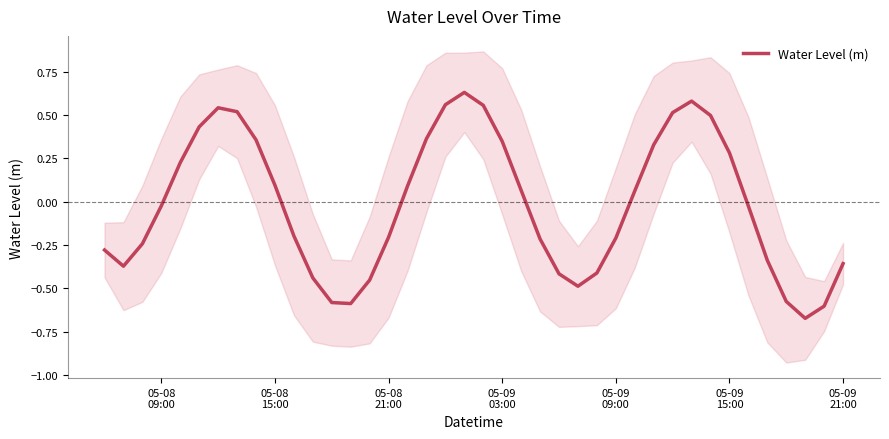

What is the sum of all values?

-0.6